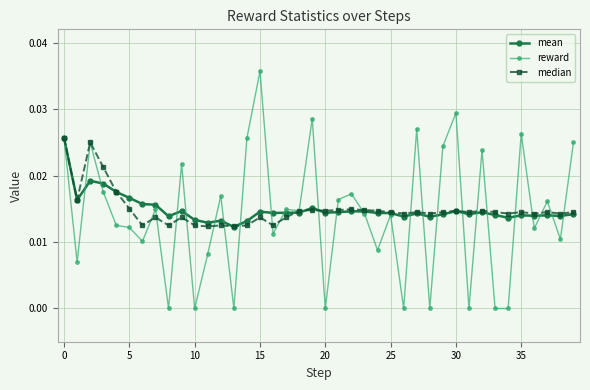

How many lines are shown in the chart?

3